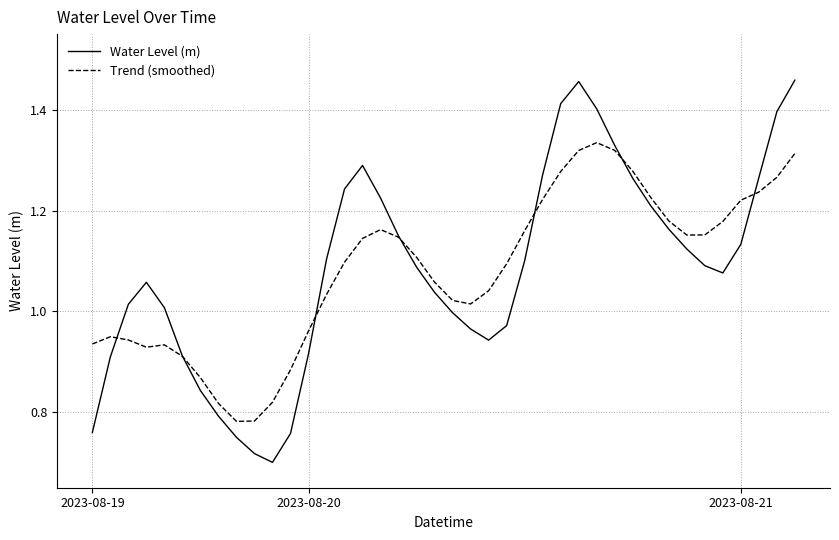

What is the sum of all Trend (smoothed) values?

43.3